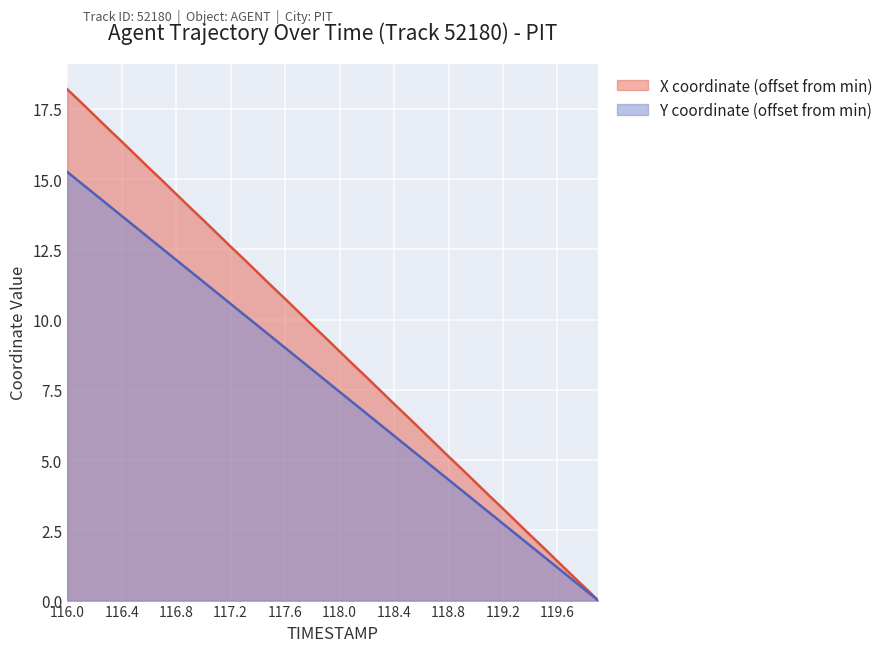

What is the difference between the second highest and minimum values in the Y series?

14.9